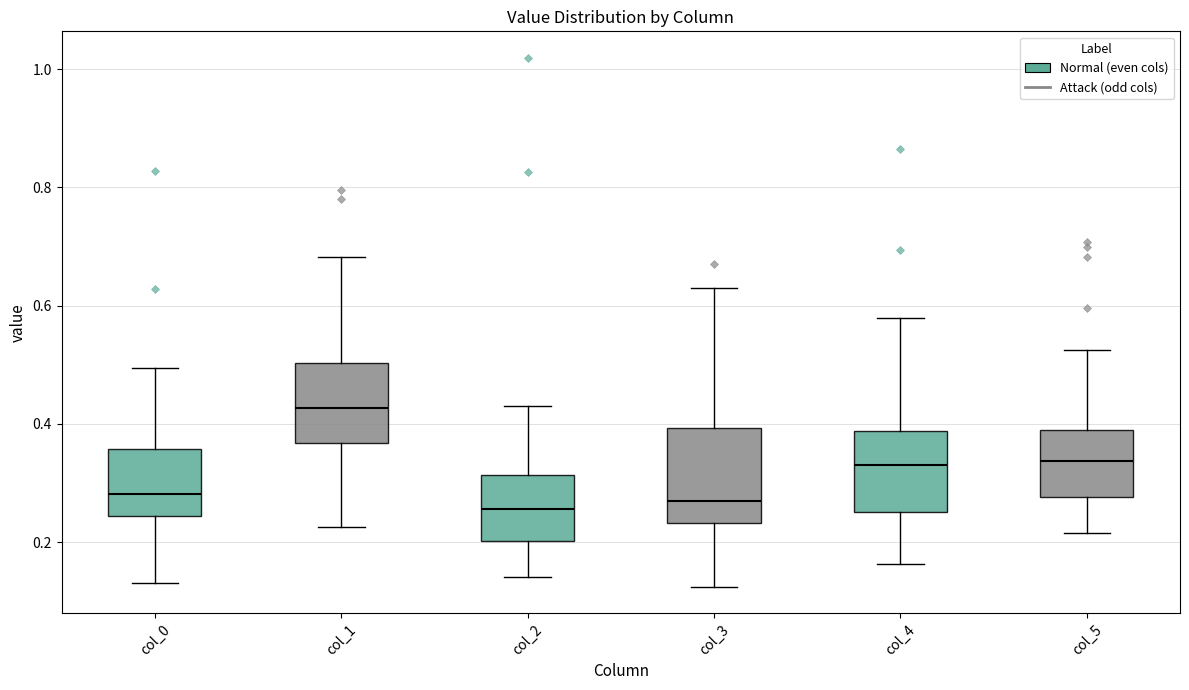

Where is the upper edge of the box for col_5 on the y-axis? The values are not printed on the chart, so give them approximately, as read against the axis.

0.38